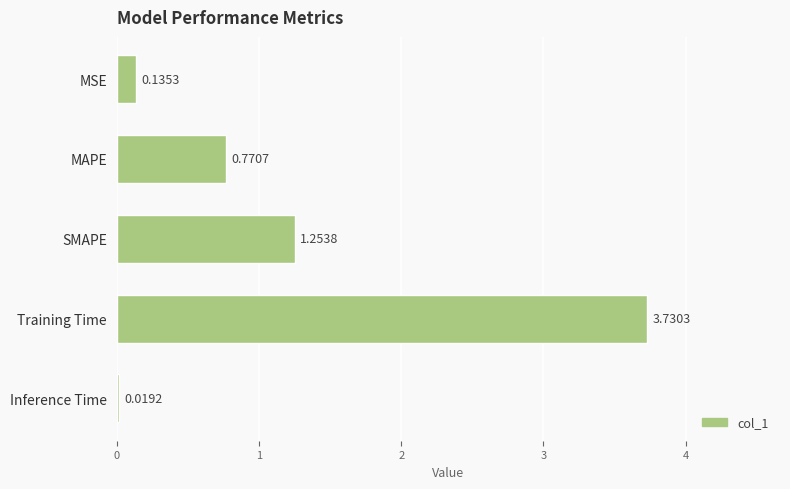

What is the change in value from MSE to SMAPE?

+1.1